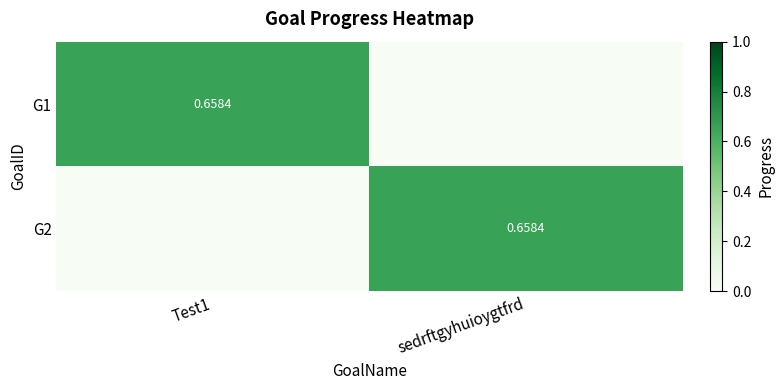

At which category is the sum across all series the highest?

Test1